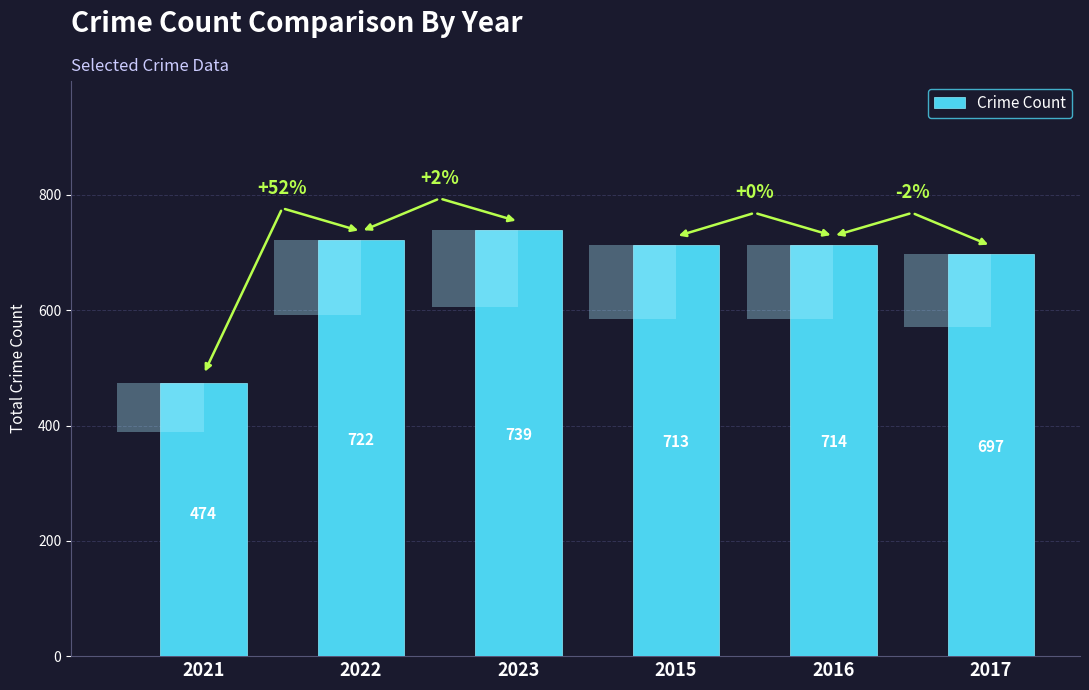

What is the label of the 2nd bar from the left?

2022